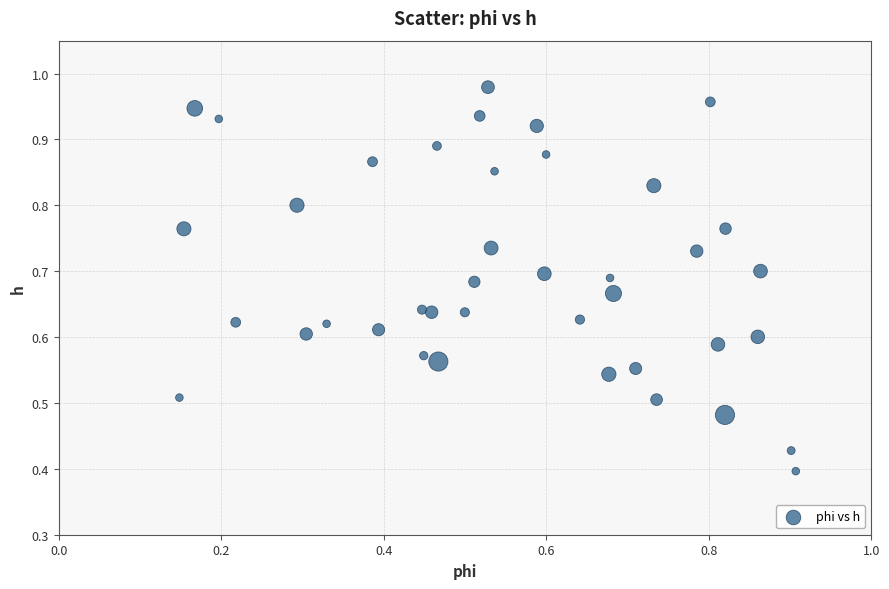

Count the number of points in this scatter plot.

40